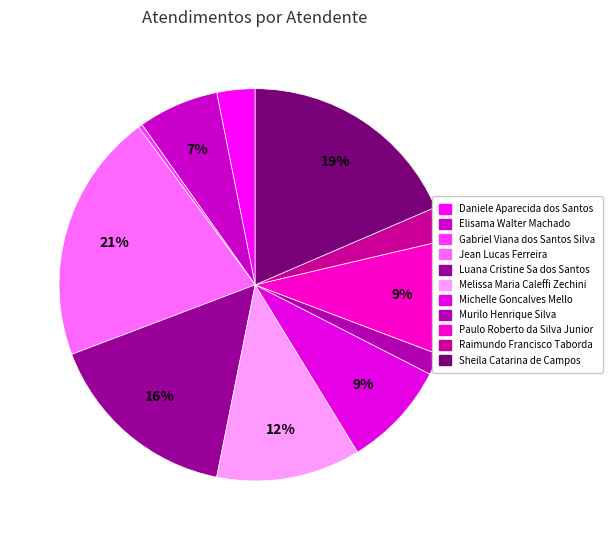

Combined, what portion of the pie is Melissa Maria Caleffi Zechini and Daniele Aparecida dos Santos?

15.0%